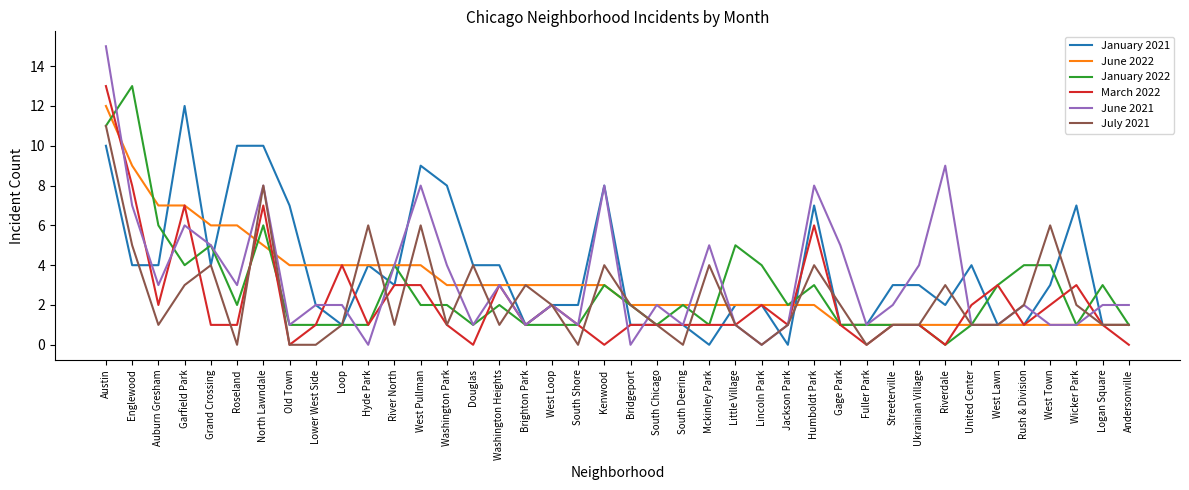

At which category does the chart reach its peak across all series?

Austin